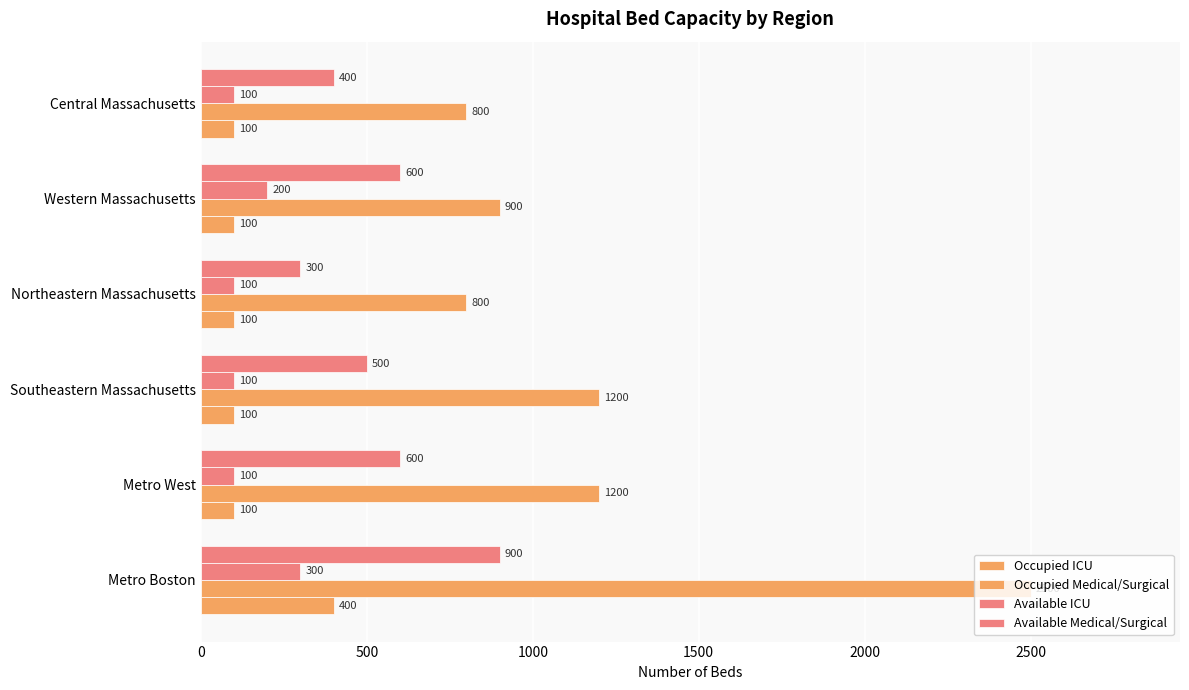

Which series has the largest range (max minus min)?

Occupied Medical/Surgical